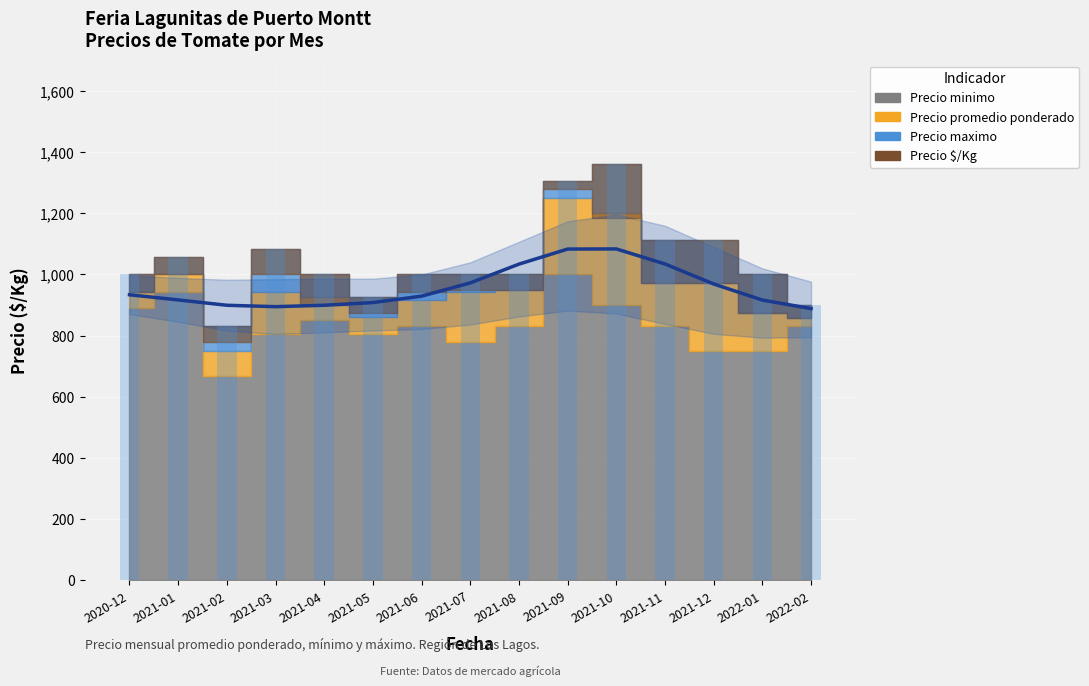

What is the label of the 4th bar from the left?

2021-03